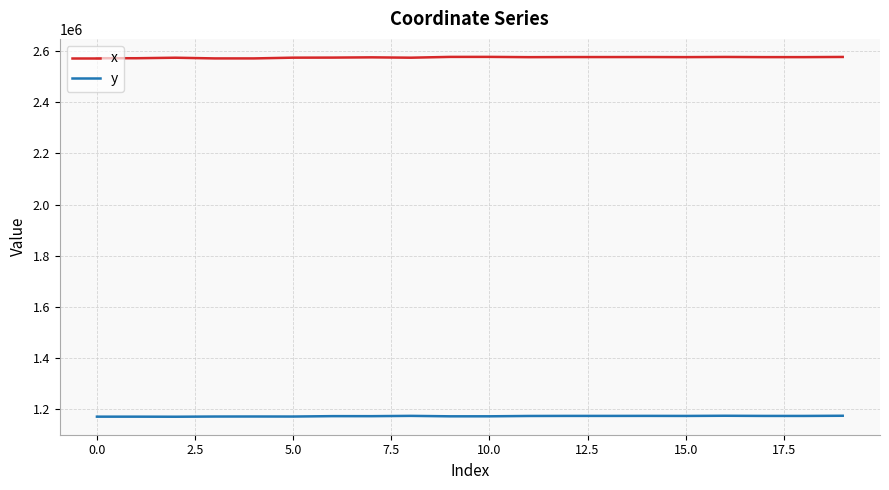

What is the smallest value displayed?

1168848.7